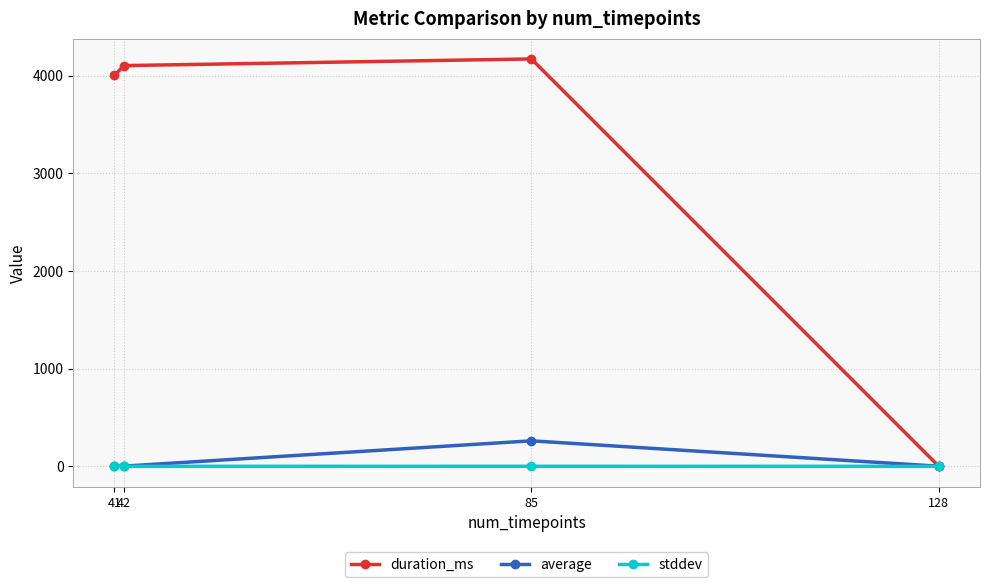

True or false: duration_ms has more than 2 points higher than both neighbors.

False